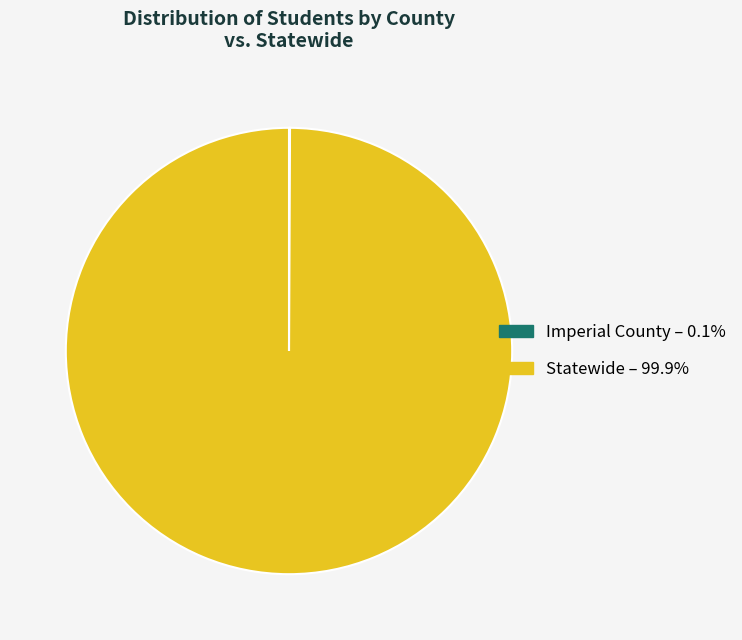

Which category has the biggest portion of the pie?

Statewide